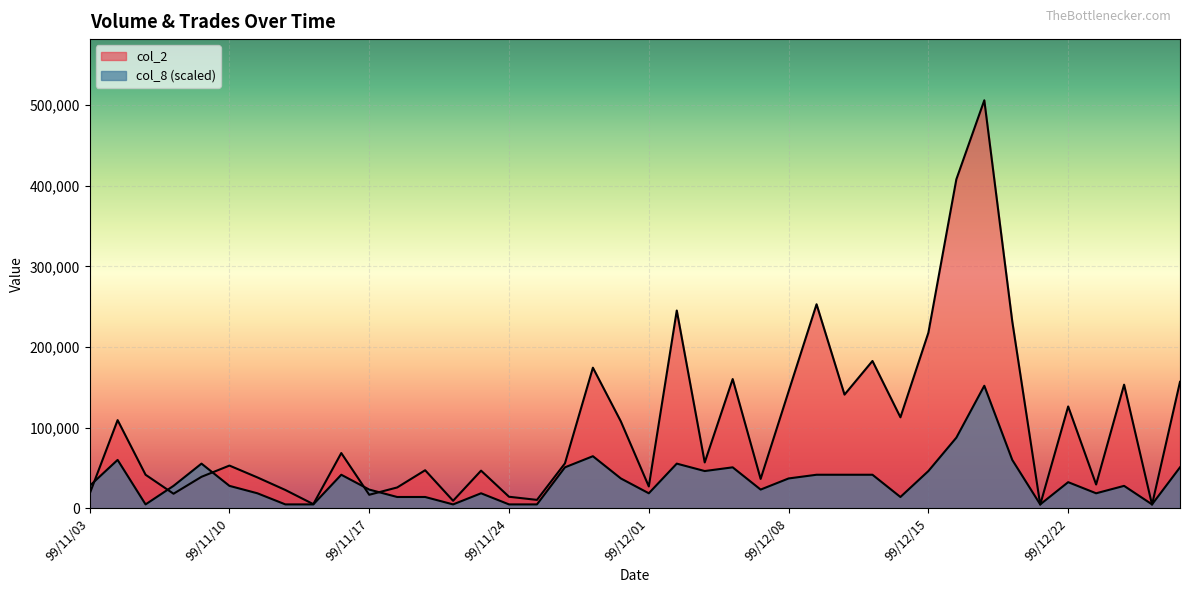

At which label does col_8 reach its peak?

99/12/17